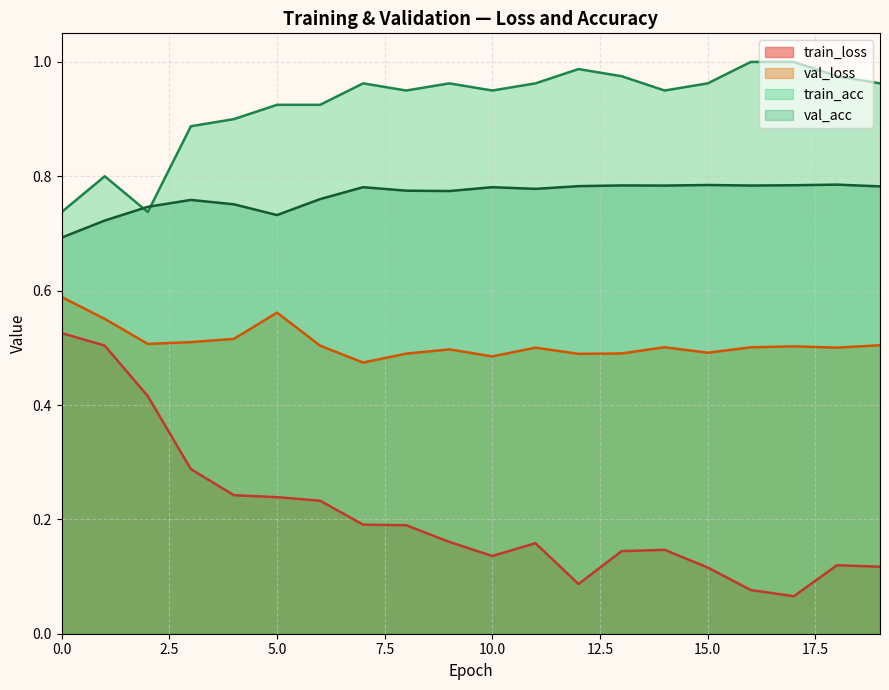

At how many categories does at least one series exceed 0?

20